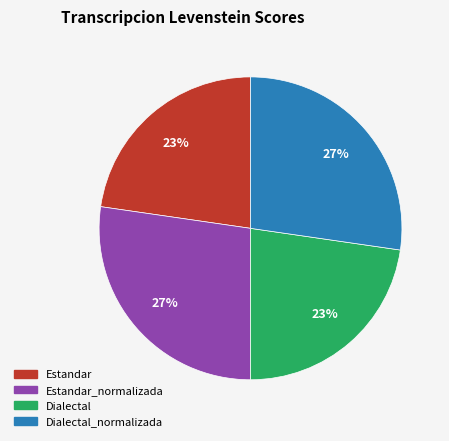

How many slices are in this pie chart?

4